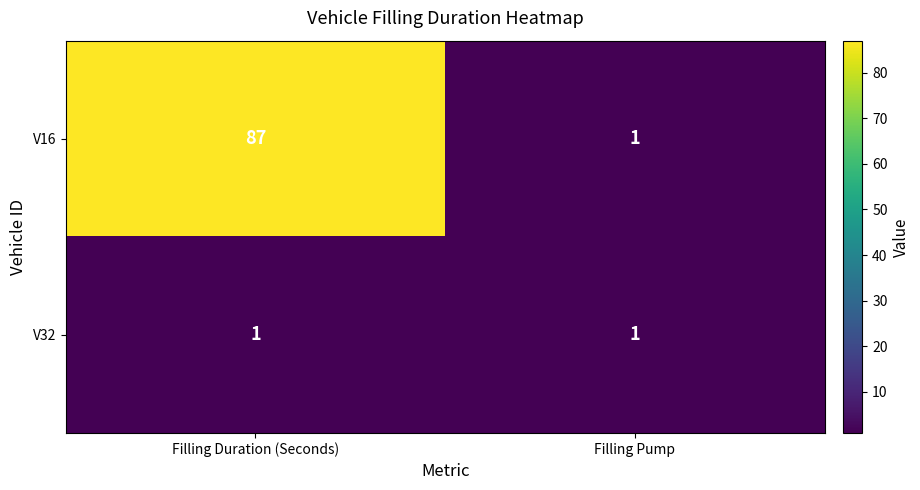

What is the total value across all series at Filling Pump?

2